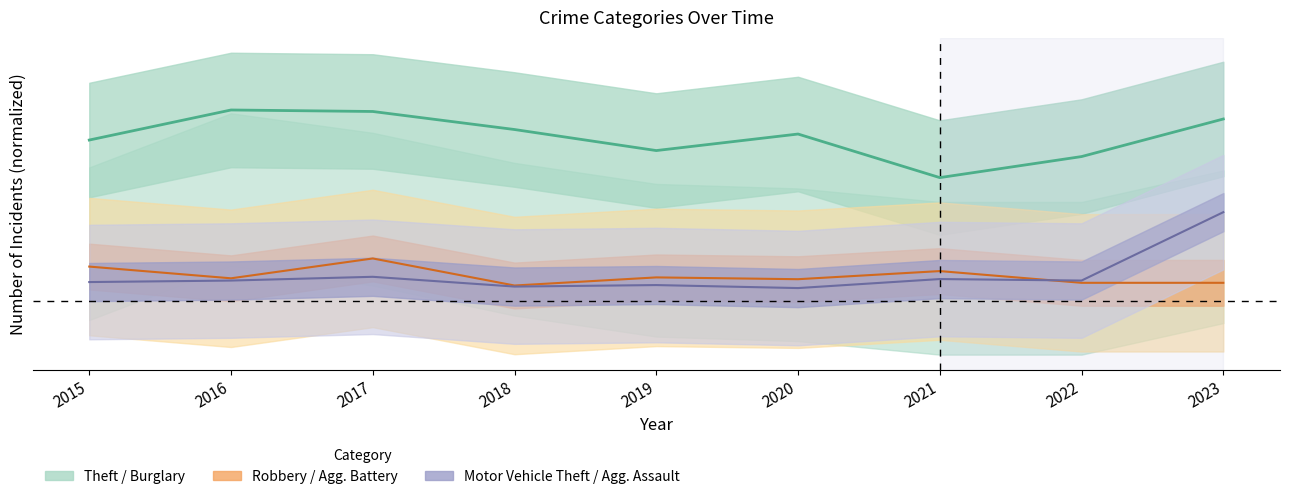

List the series in order of their peak value, lowest first.

Robbery (line), MVT (line), Theft (line)